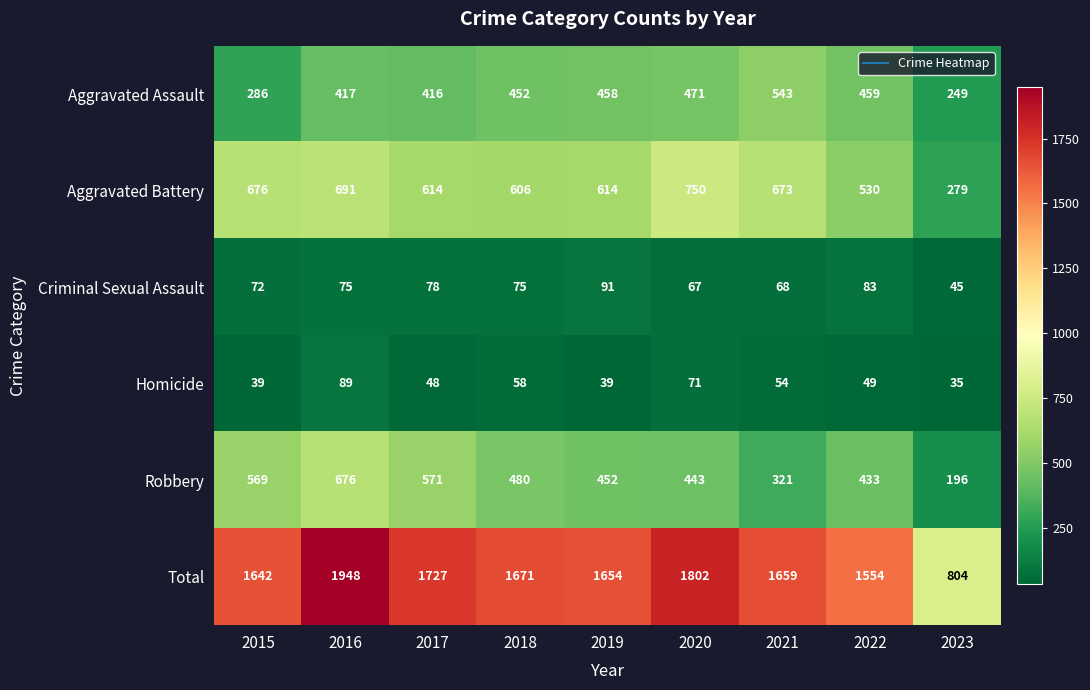

What is the average value of the Total series?

1607